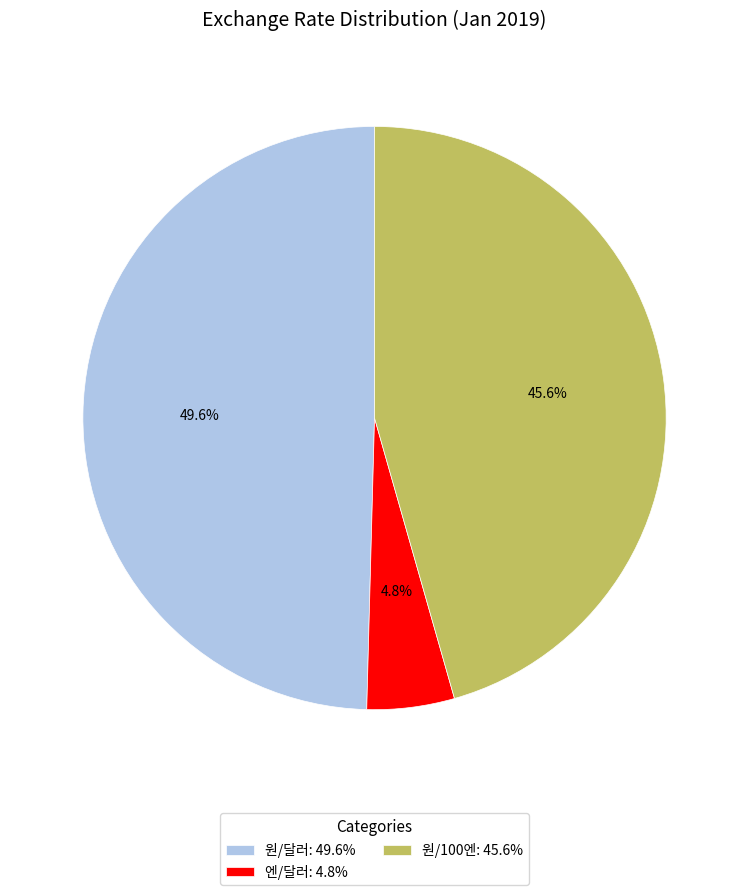

Which has a higher value, 원/100엔: 45.6% or 원/달러: 49.6%?

원/달러: 49.6%